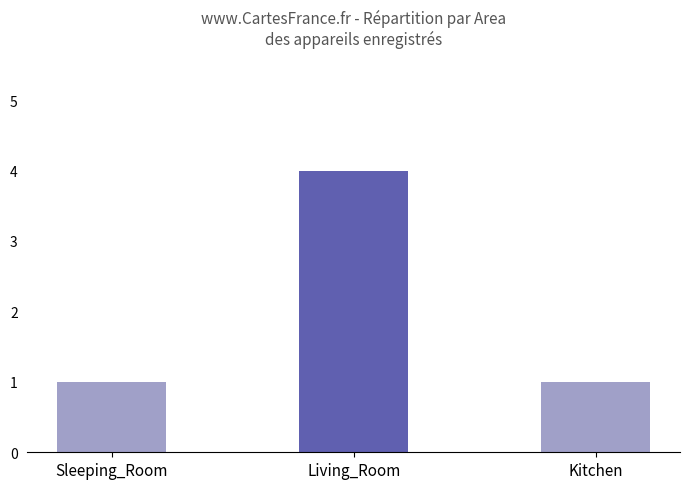

How many distinct data groups are displayed?

1